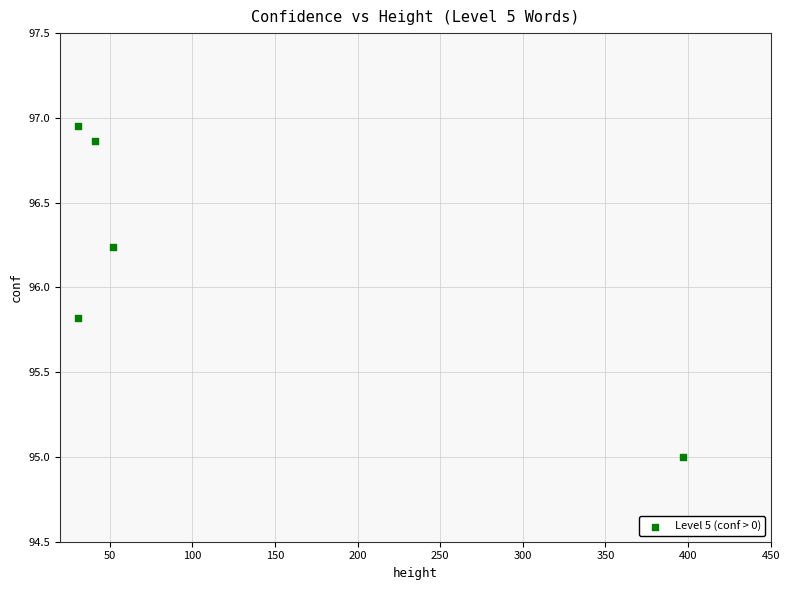

What is the average X value?

110.4